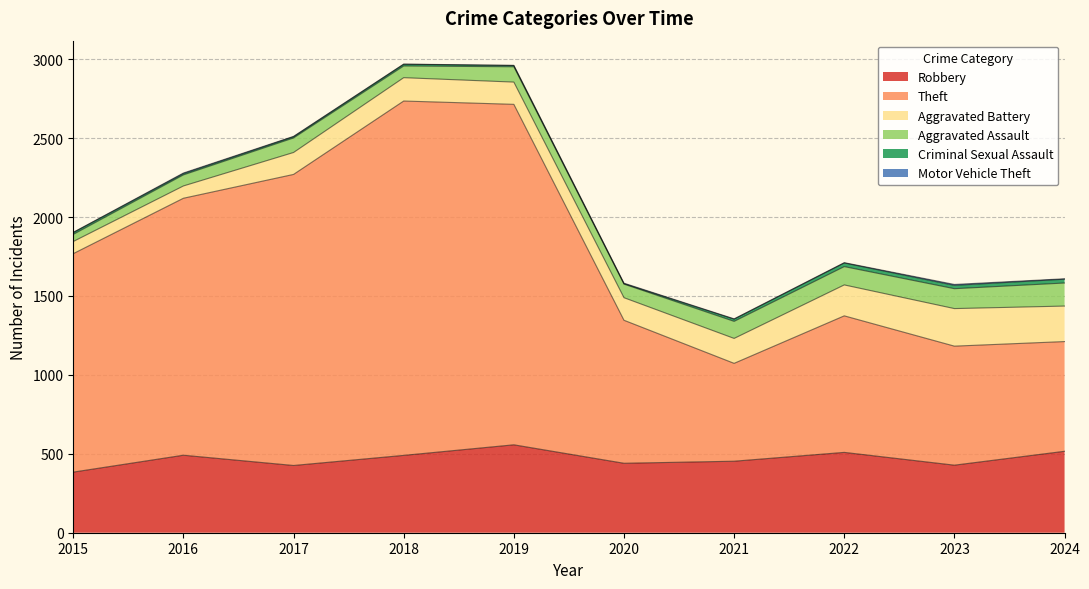

Between 2019 and 2024, which series saw the biggest shift?

Theft